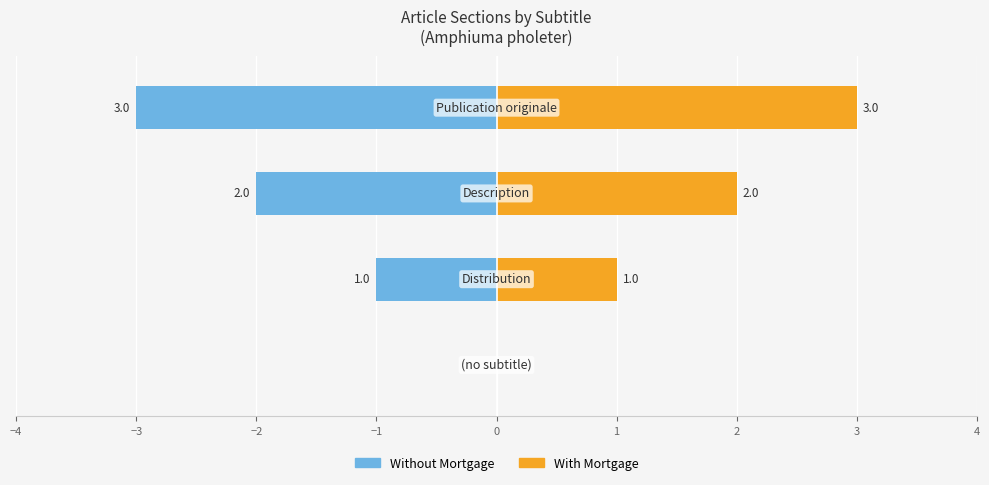

How many distinct data groups are displayed?

2